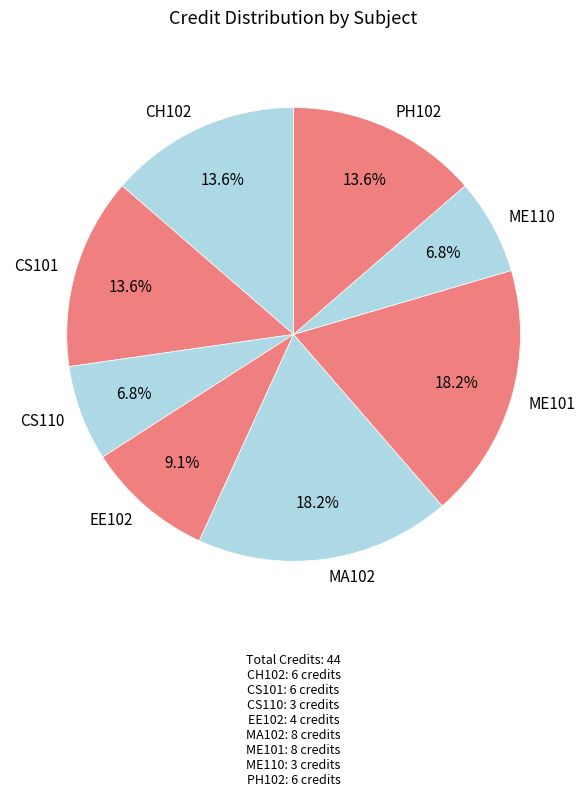

Combined, what portion of the pie is CH102 and EE102?

22.7%